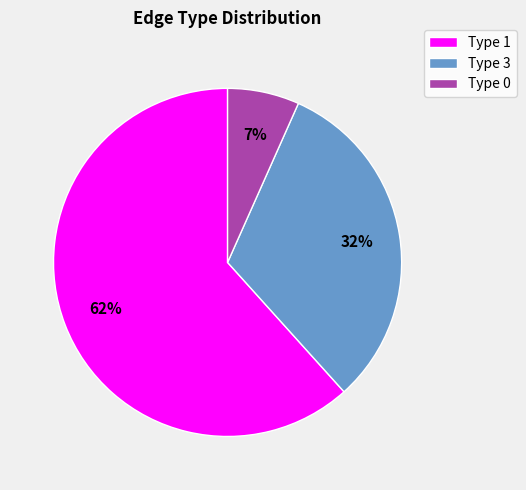

Between Type 1 and Type 3, which is larger?

Type 1